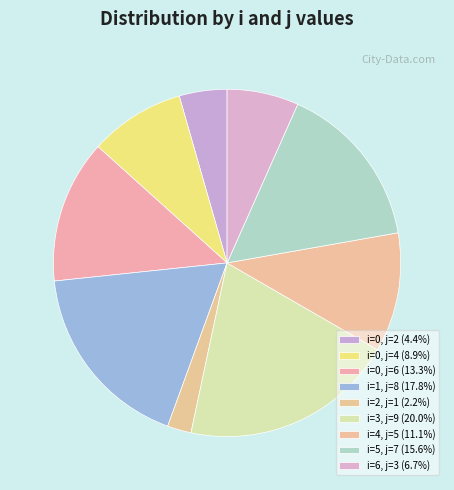

What is the smallest slice in the pie chart?

i=2 (j=1)